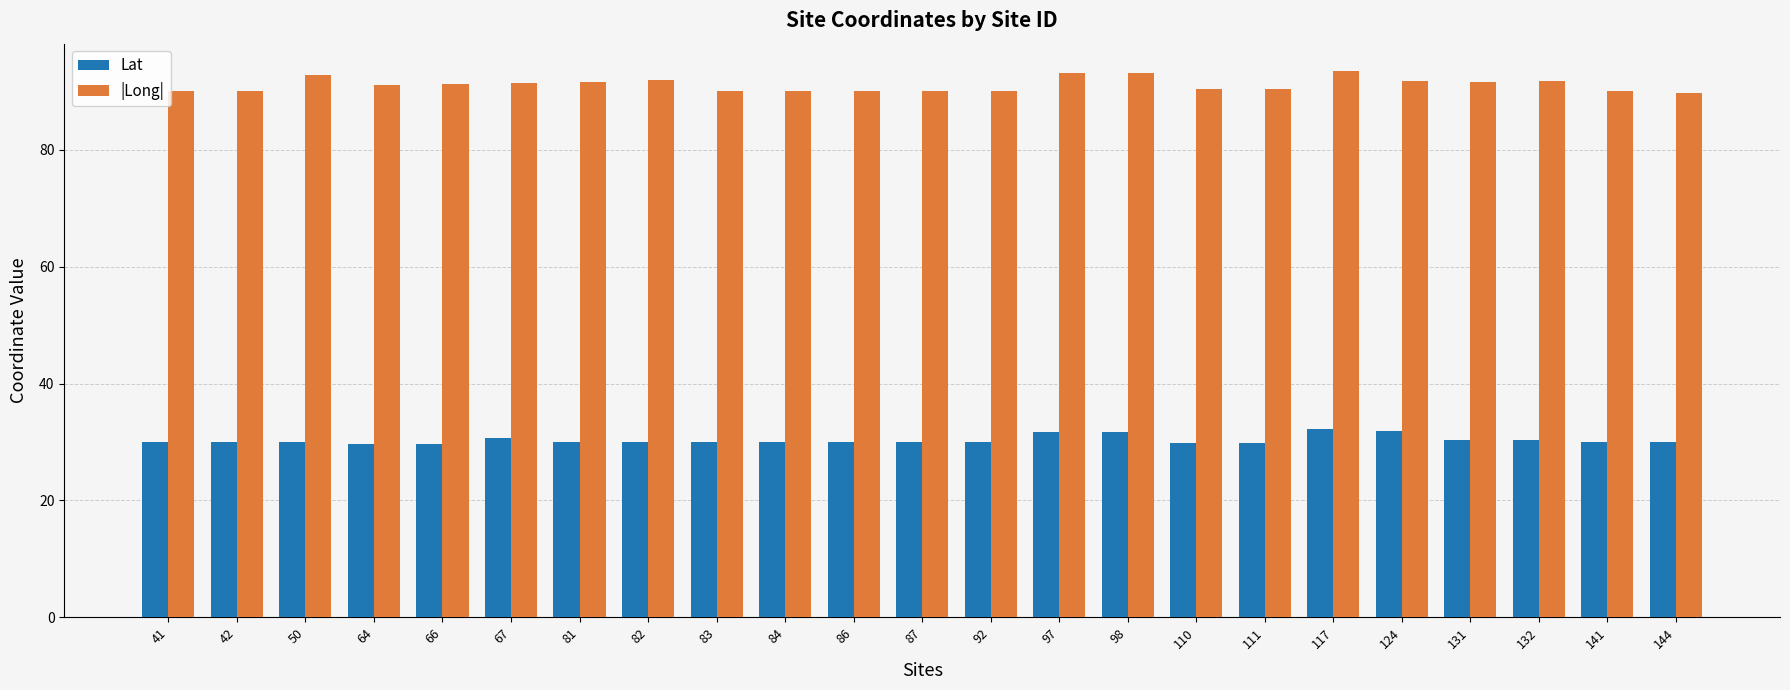

Does the chart contain stacked bars?

No